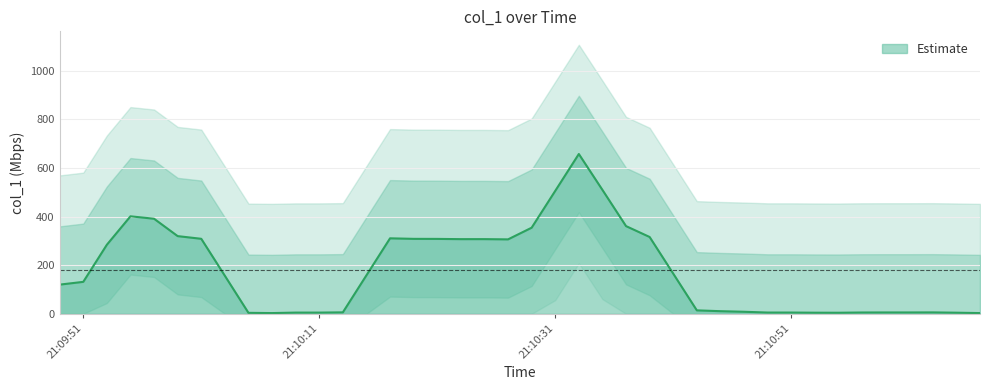

True or false: there are more than 2 points higher than both neighbors.

True